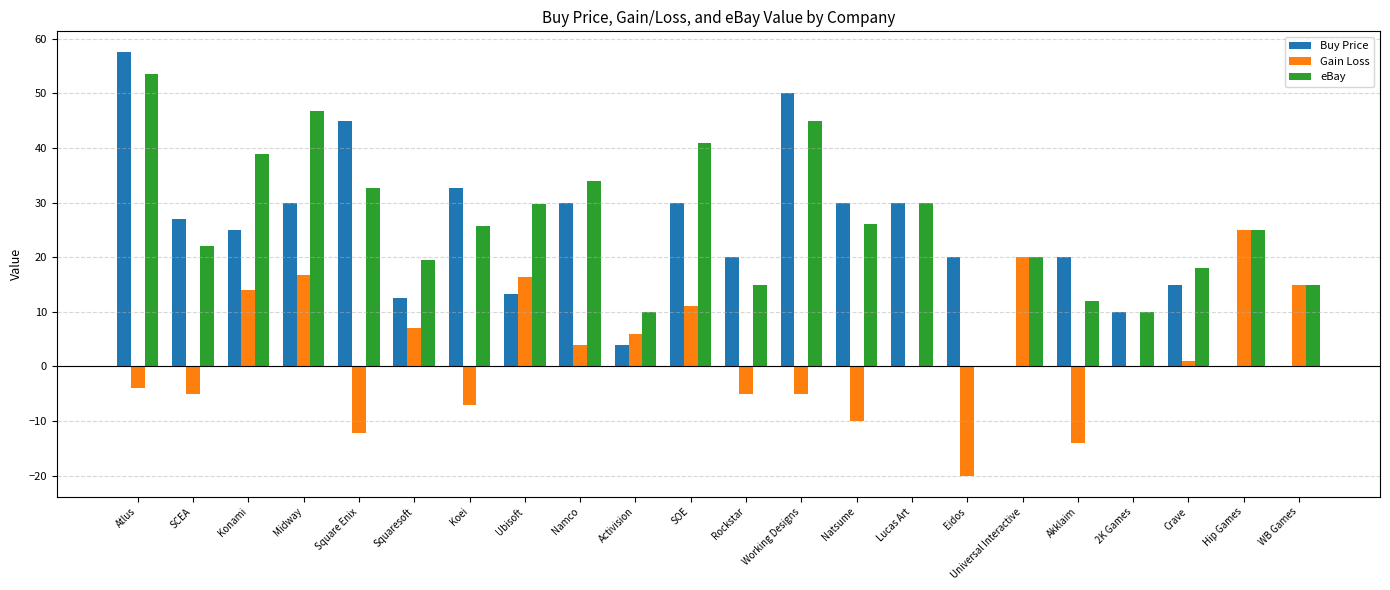

What is the total value across all series at SOE?

82.0